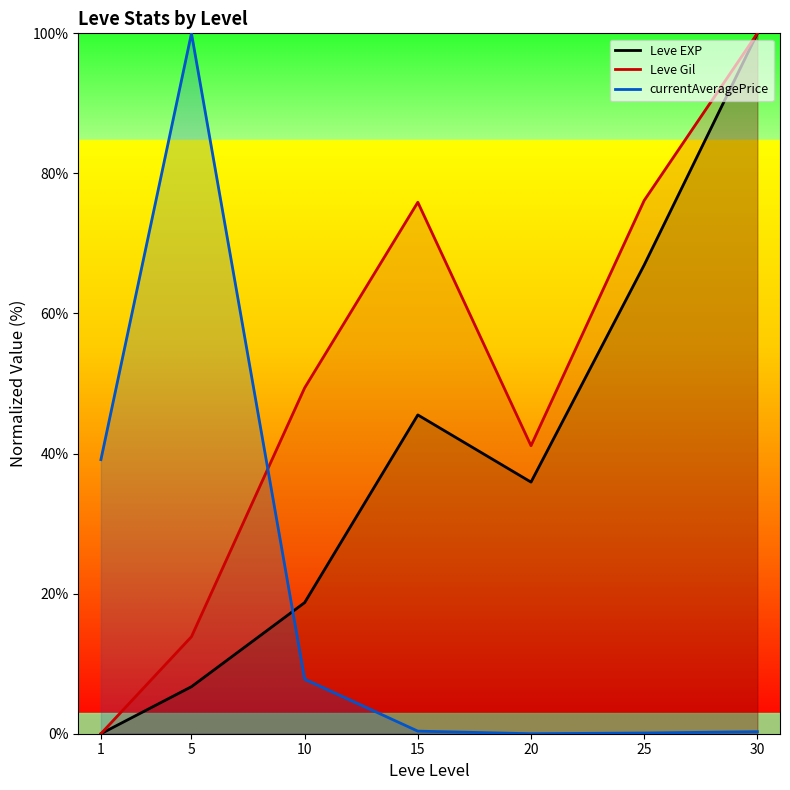

Rank the series by their maximum value, from highest to lowest.

Leve EXP, Leve Gil, currentAveragePrice